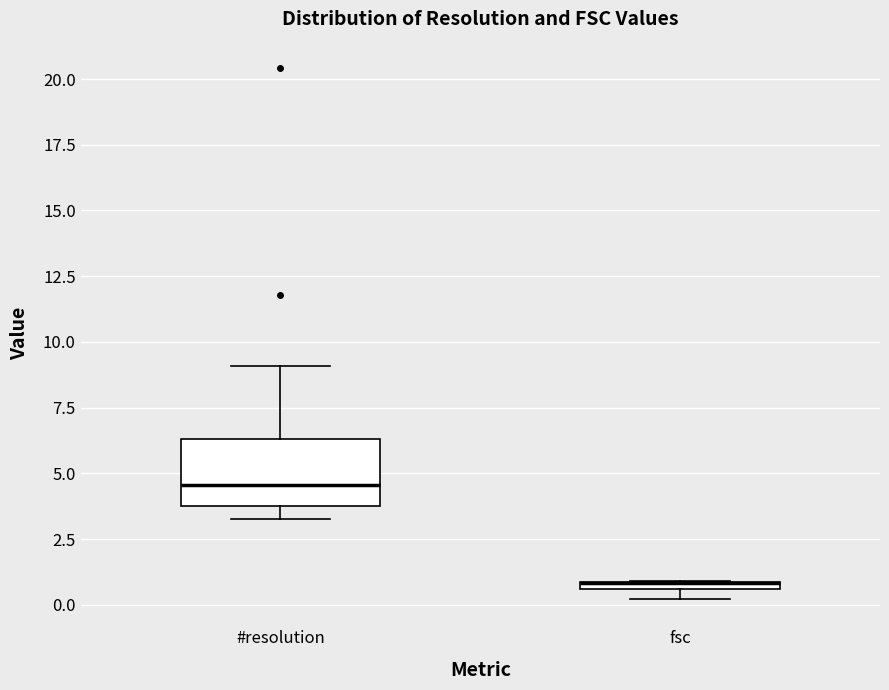

Where is the upper edge of the box for fsc on the y-axis? The values are not printed on the chart, so give them approximately, as read against the axis.

1.0